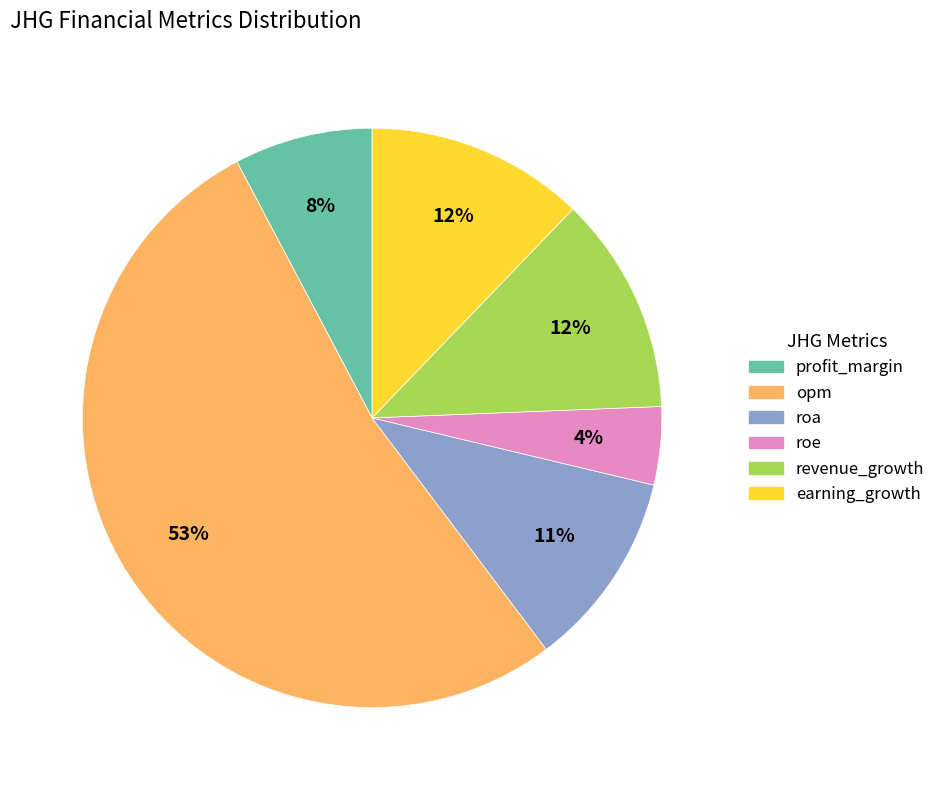

Is there a majority slice in this chart?

Yes